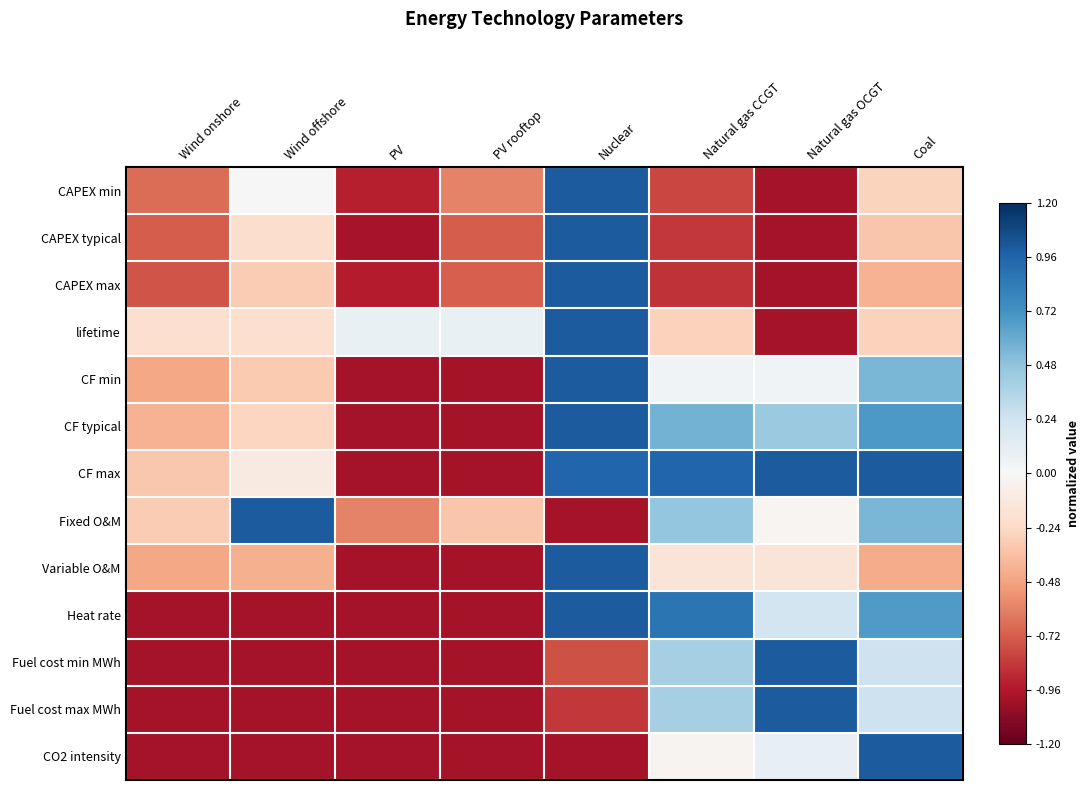

At how many categories does at least one series exceed 0?

7